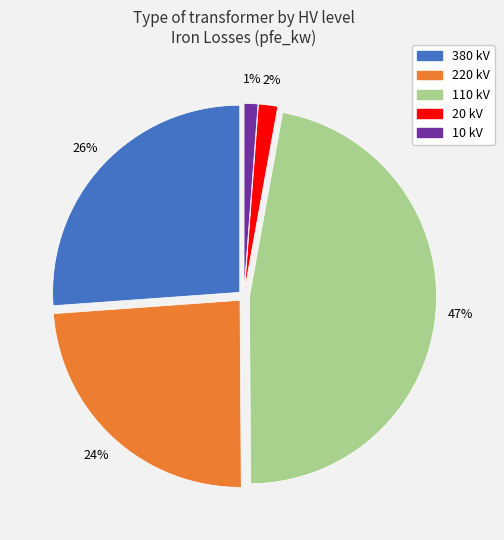

Is there any slice that represents more than half of the pie?

No